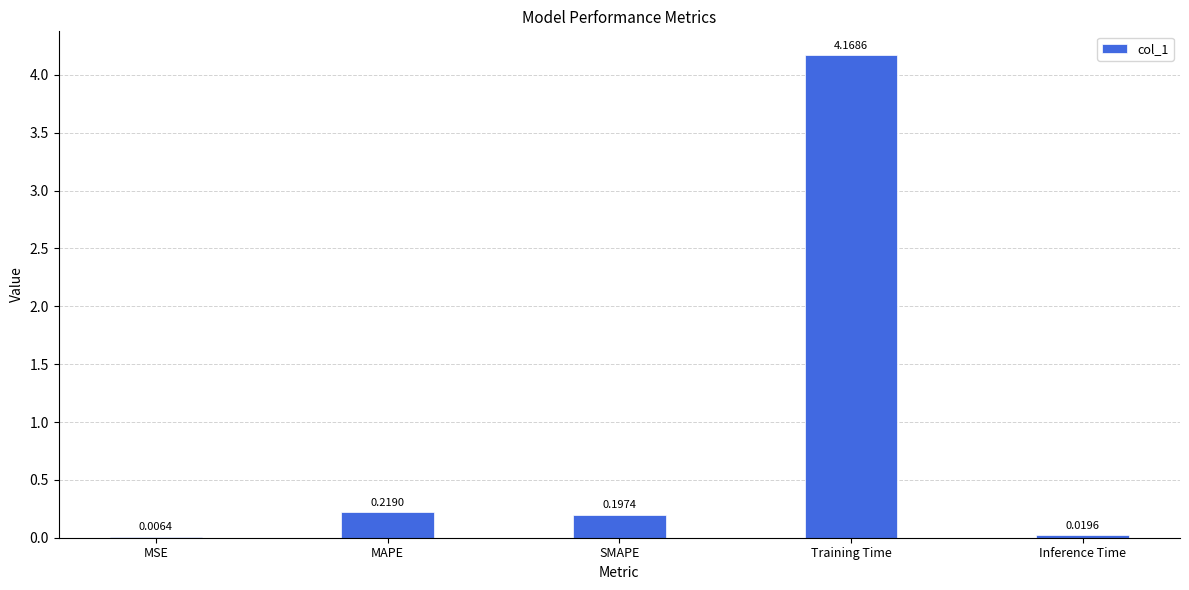

Where is the data nearest to the value 2?

MAPE